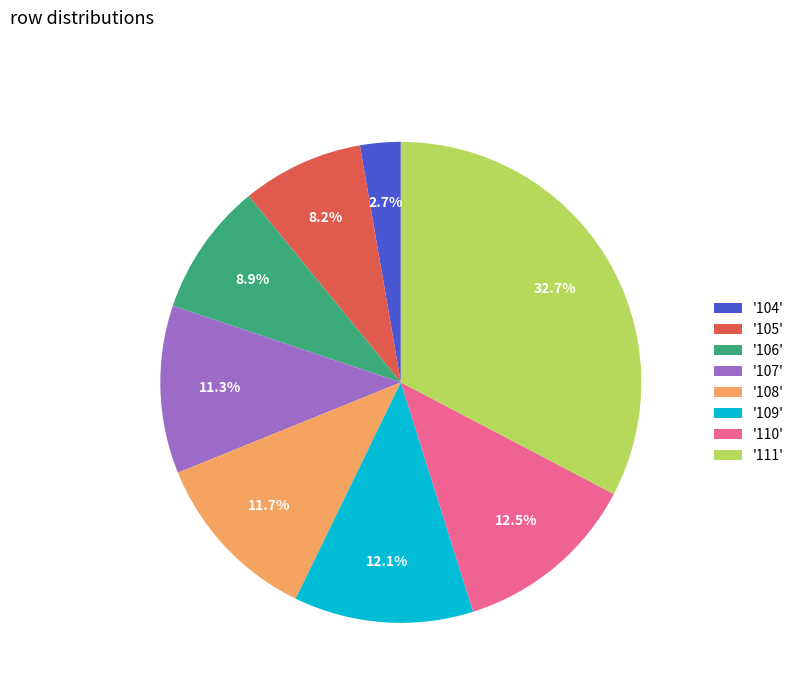

Approximately how many times larger is the value at '107' compared to '106'?

1.3